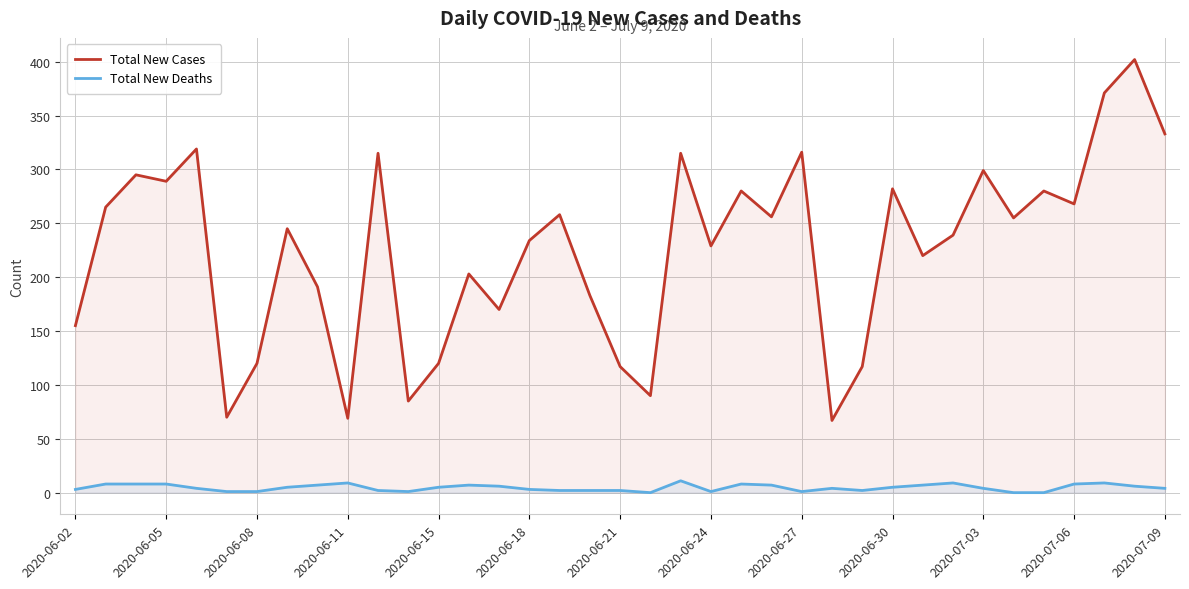

List the series in order of their overall mean, highest first.

Total New Cases, Total New Deaths